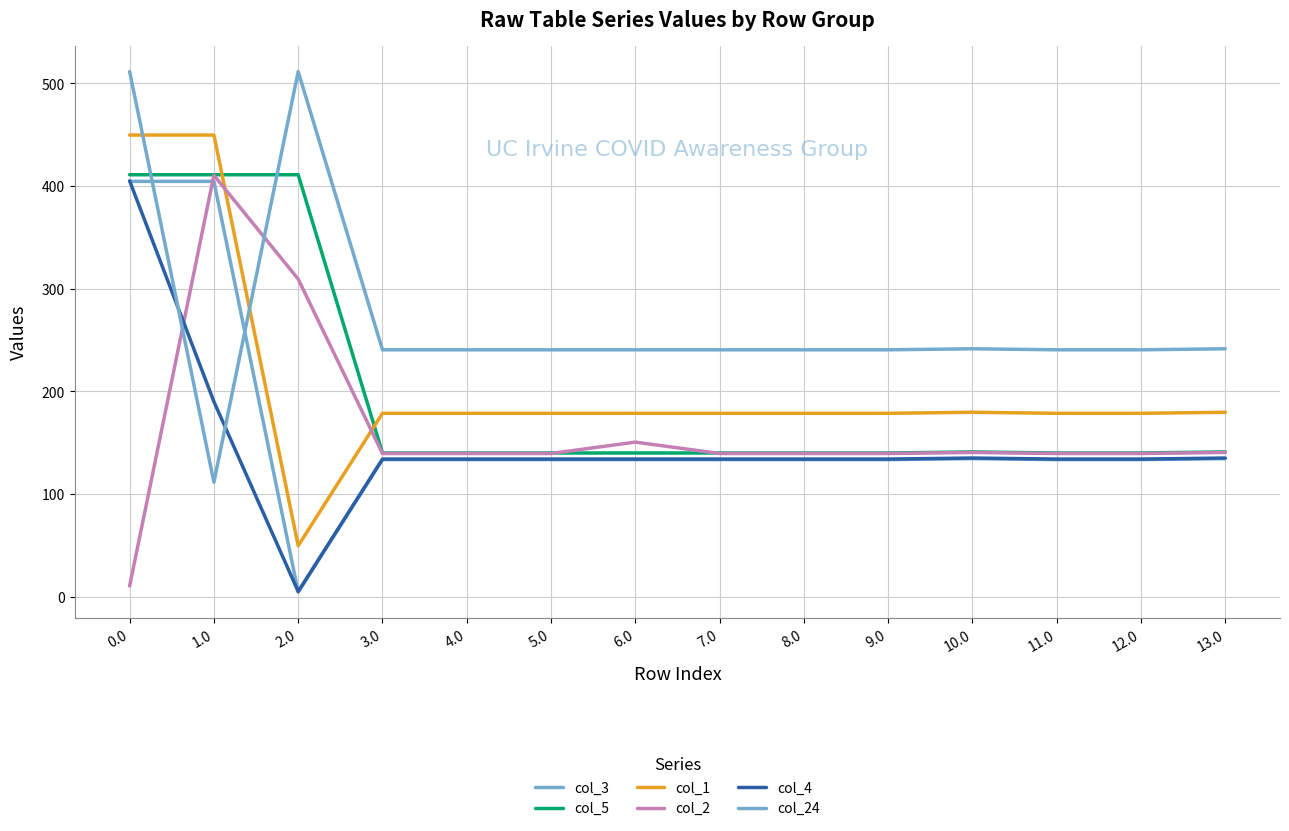

How many lines are shown in the chart?

6